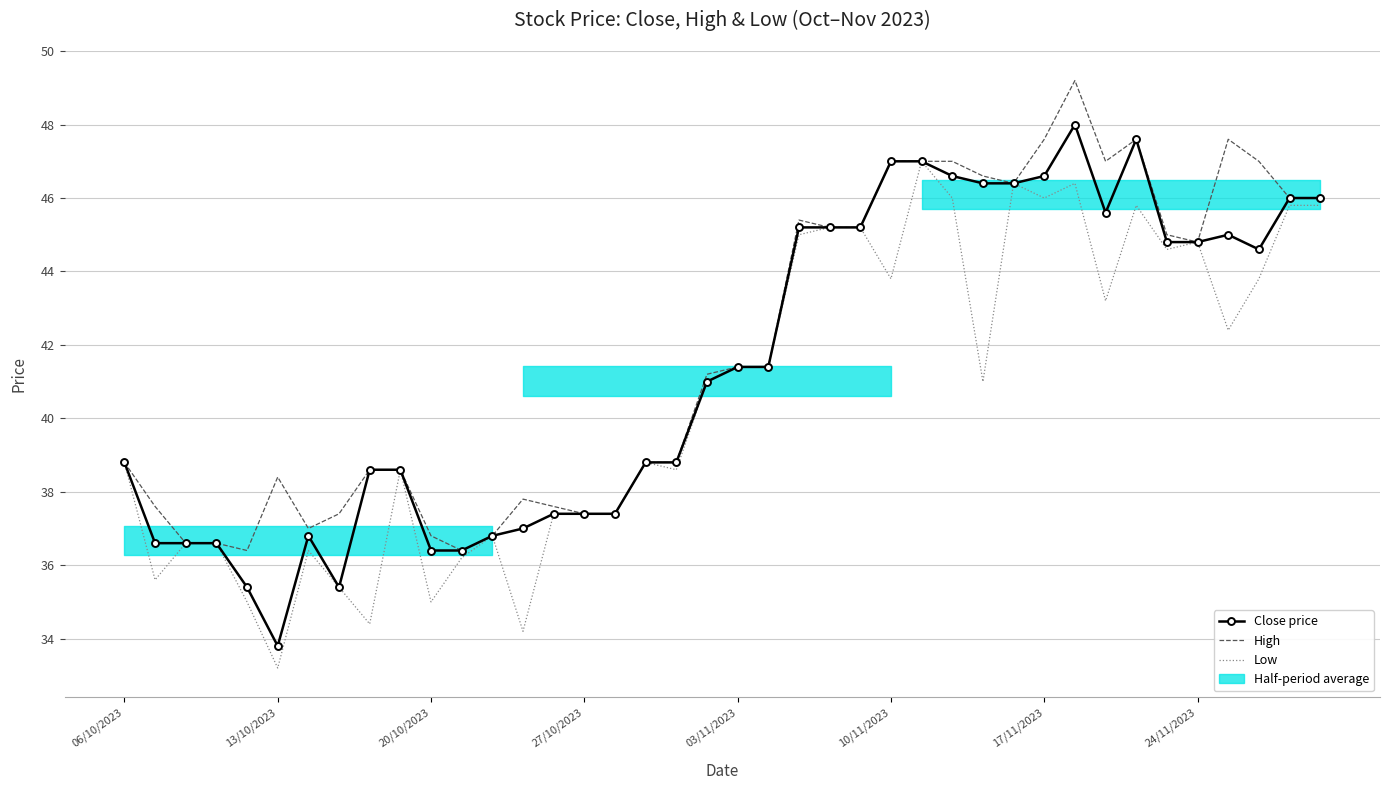

At how many categories does at least one series exceed 43?

18